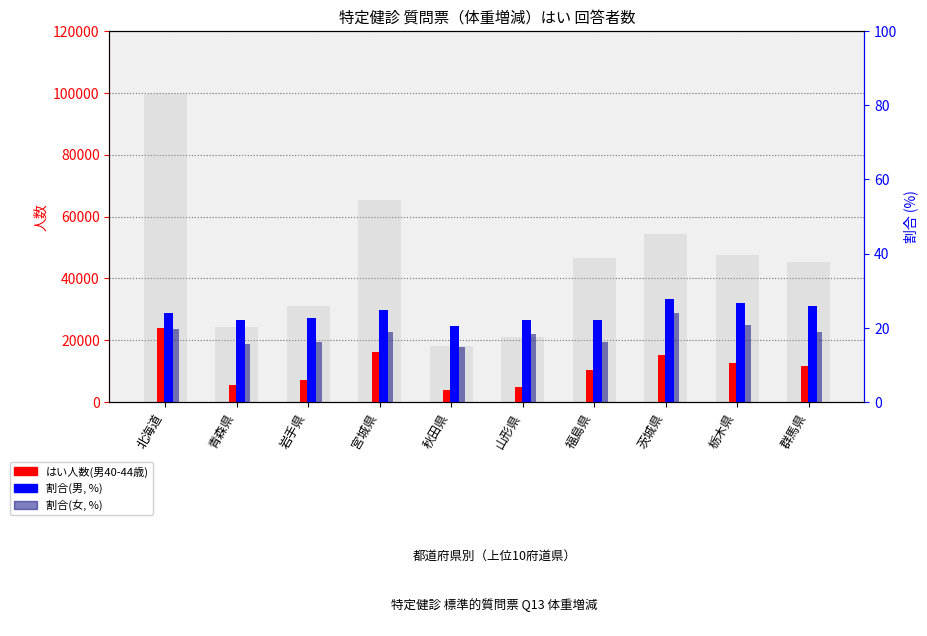

The 割合(女, %) series shows 27.4 at 福島県. True or false?

False